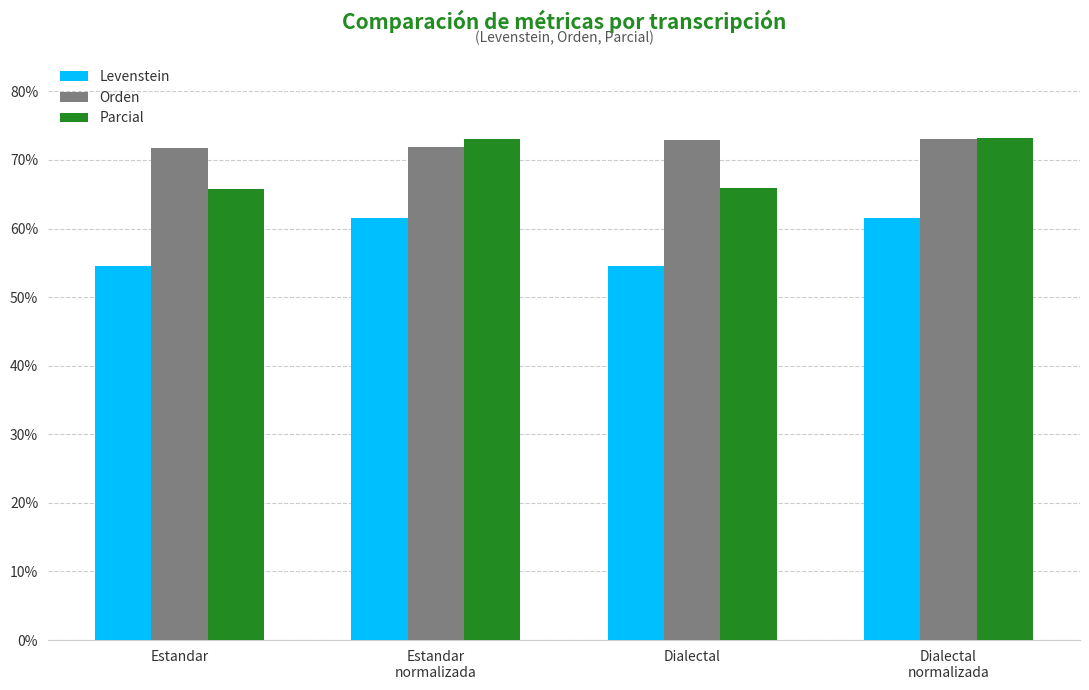

What is the greatest value displayed?

73.2